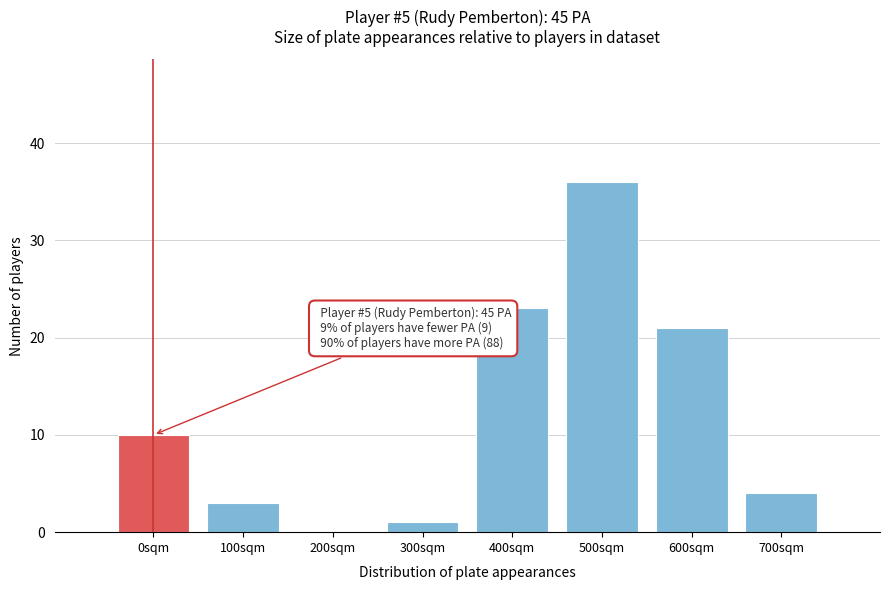

Reading right to left, what are all the values shown in this chart?

700sqm=4	600sqm=21	500sqm=36	400sqm=23	300sqm=1	200sqm=0	100sqm=3	0sqm=10